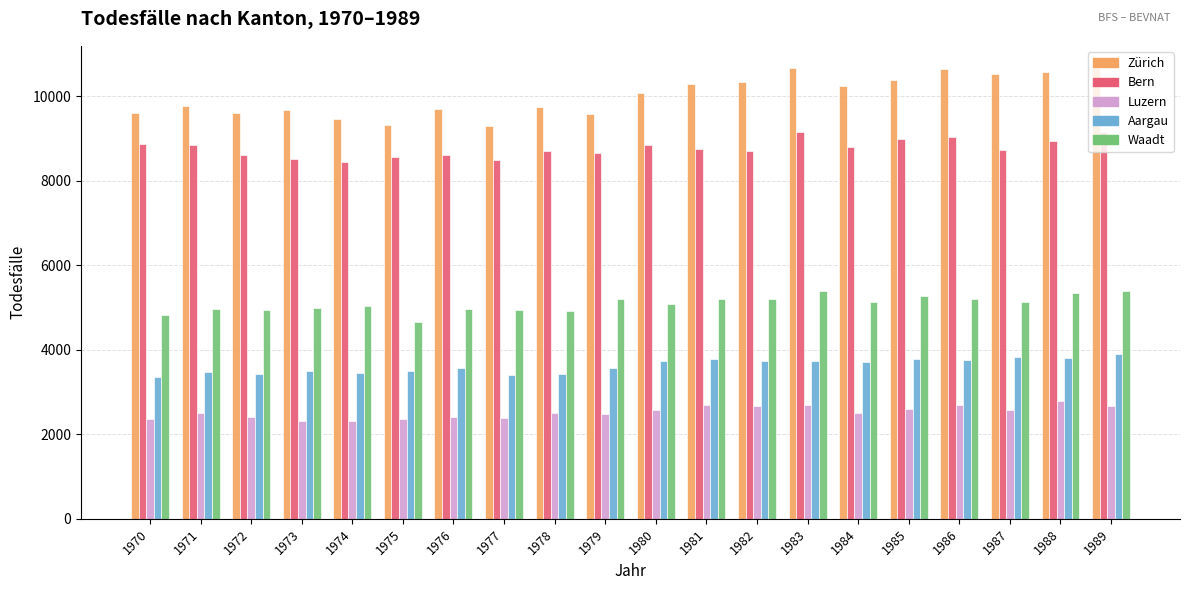

Rank the series by their maximum value, from highest to lowest.

Zürich, Bern, Waadt, Aargau, Luzern